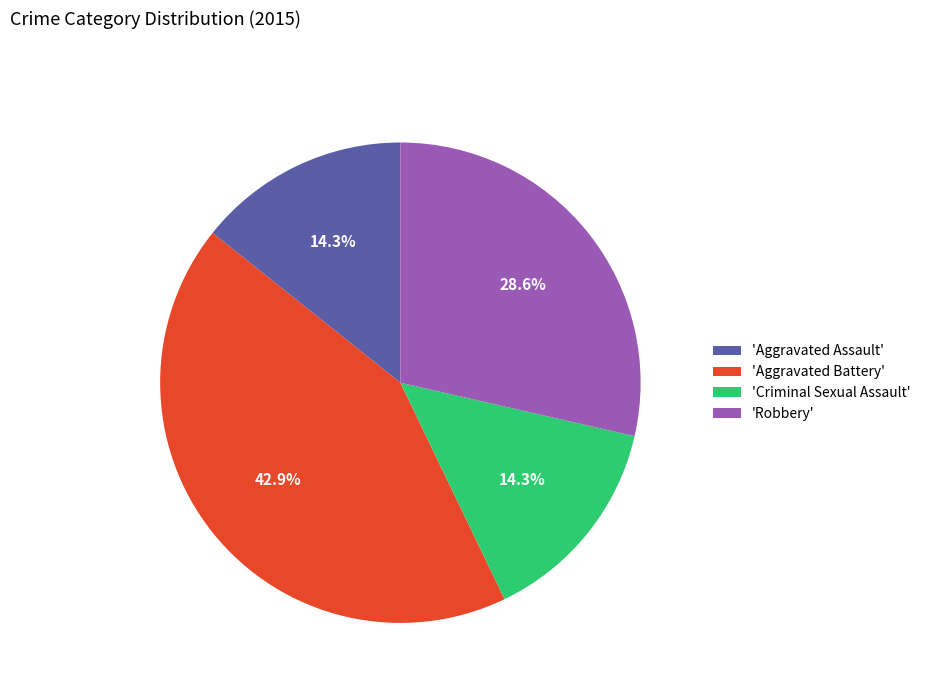

Does 'Robbery' represent more than half of the total?

No